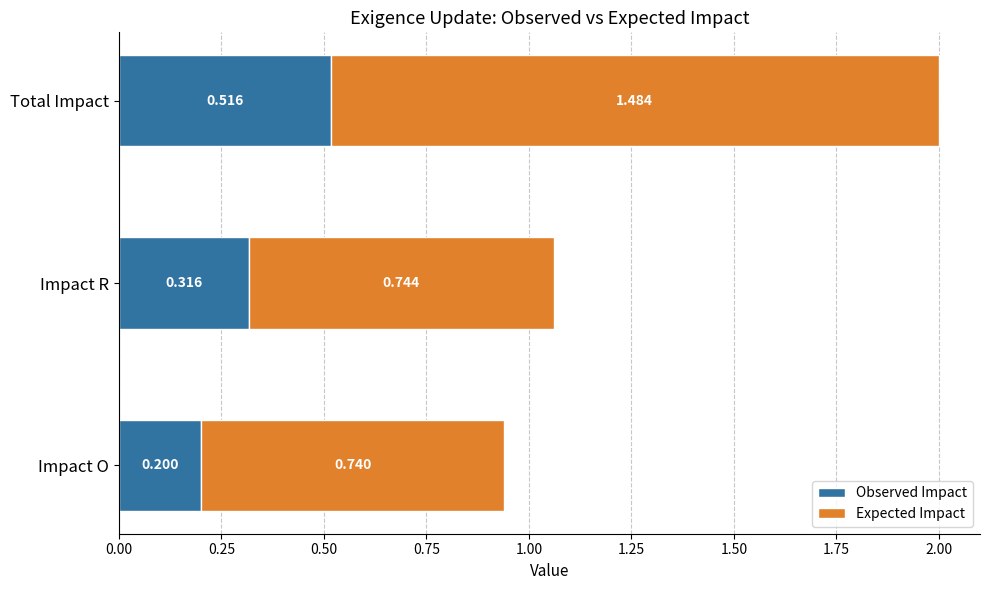

Rank the categories by Observed Impact value from highest to lowest.

Total Impact, Impact R, Impact O